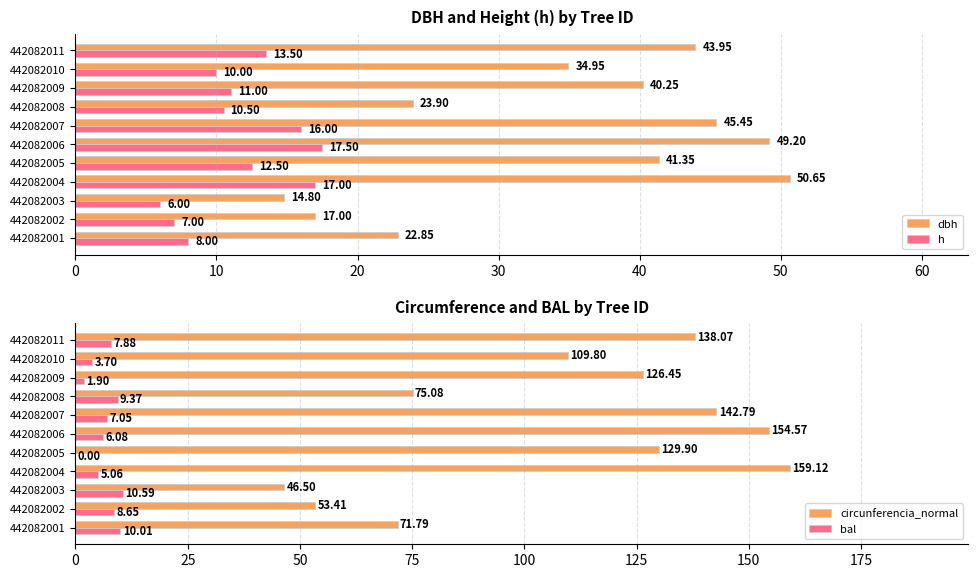

What is the sum of all h values?

129.0